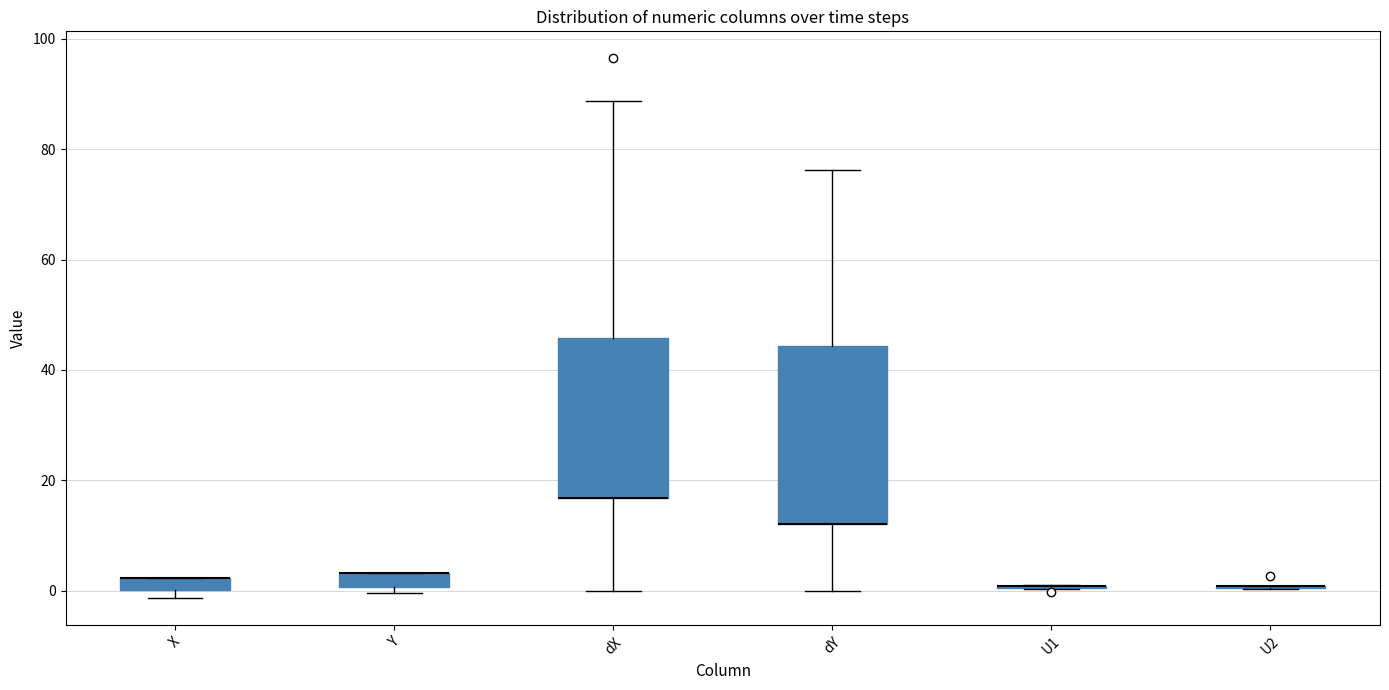

Comparing the boxes themselves (not the whiskers), which one is the tallest?

dY